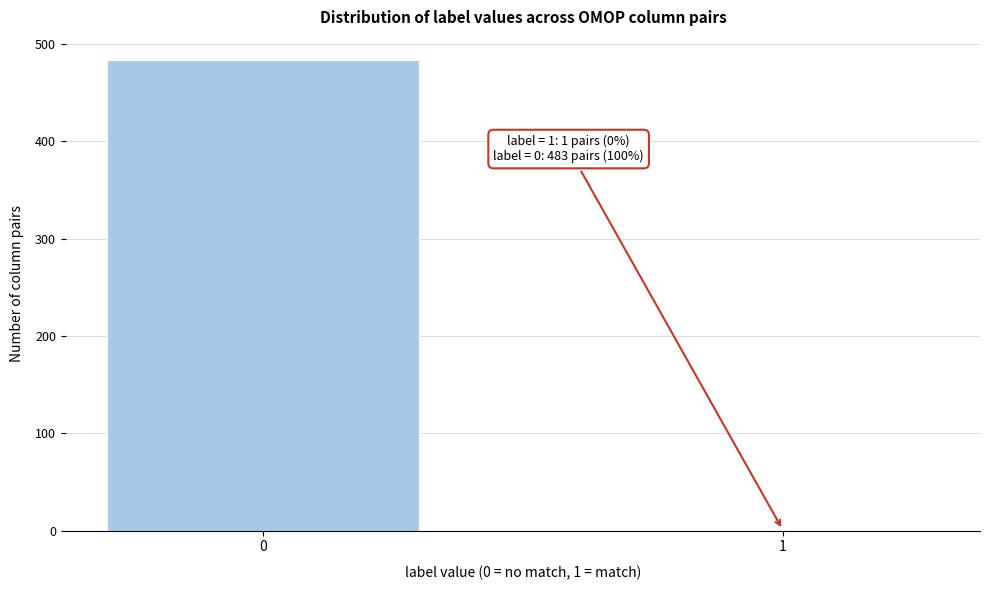

Reading left to right, extract all data points from this chart.

0=483	1=1